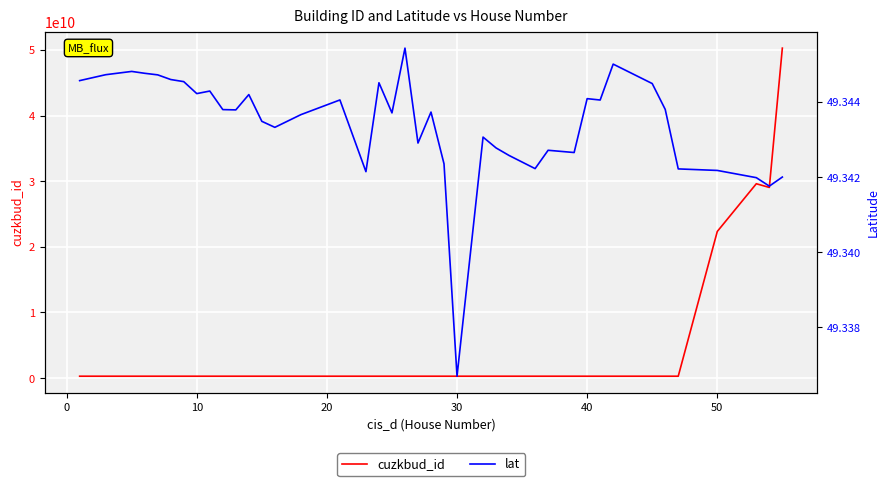

What is the highest value of the cuzkbud_id series?

50267311010